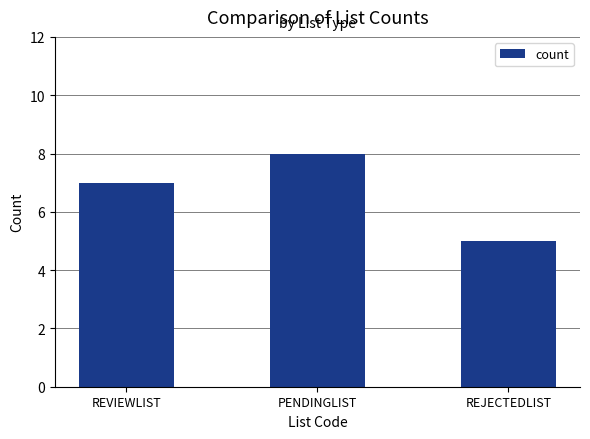

Are the bars grouped side by side (vs. stacked)?

No